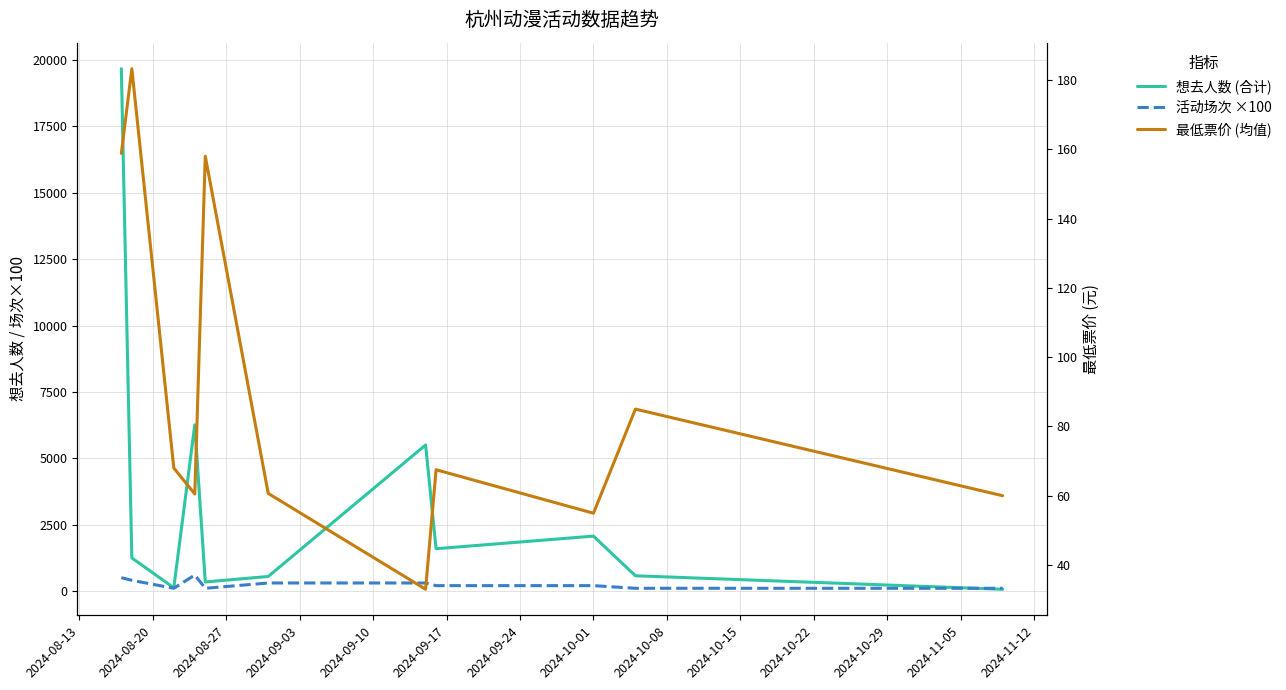

What is the value of the 最低票价 (均值) point at the 10th from the left?

85.0